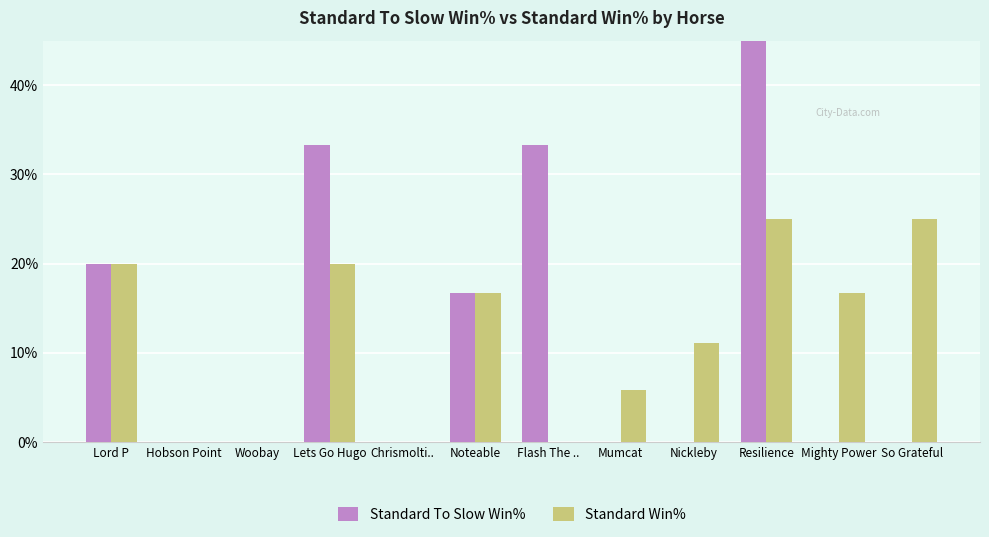

How many bars are there in each group?

2